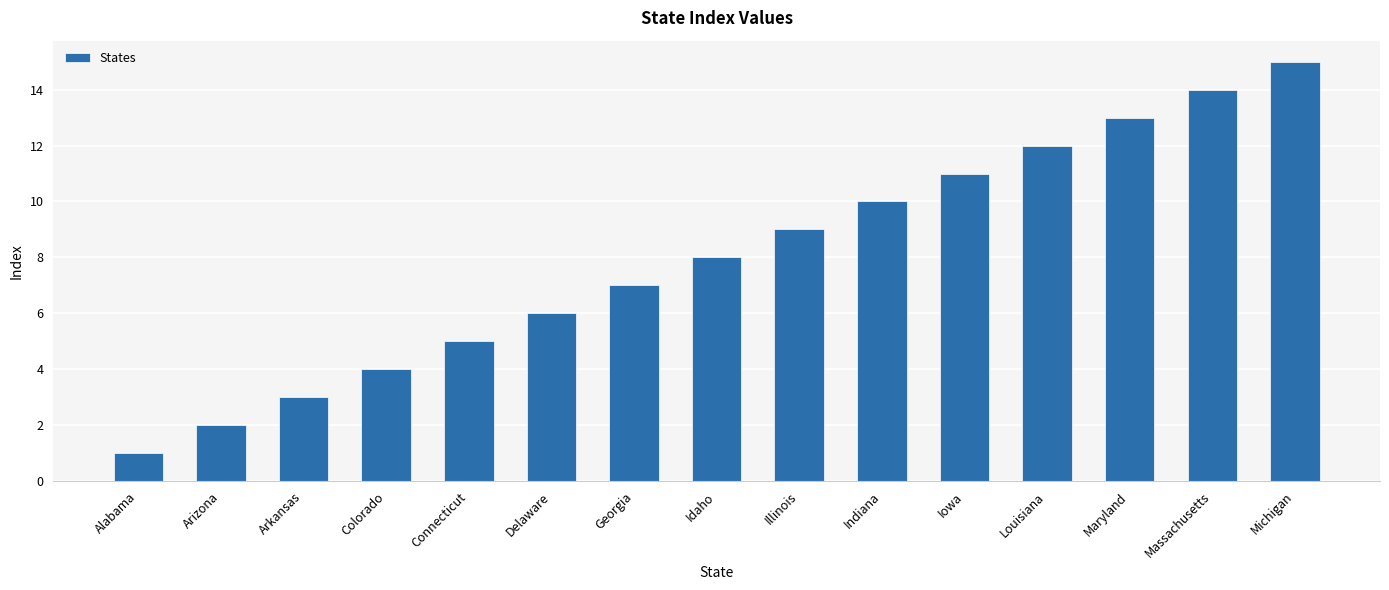

List the labels in order of value, smallest first.

Alabama, Arizona, Arkansas, Colorado, Connecticut, Delaware, Georgia, Idaho, Illinois, Indiana, Iowa, Louisiana, Maryland, Massachusetts, Michigan